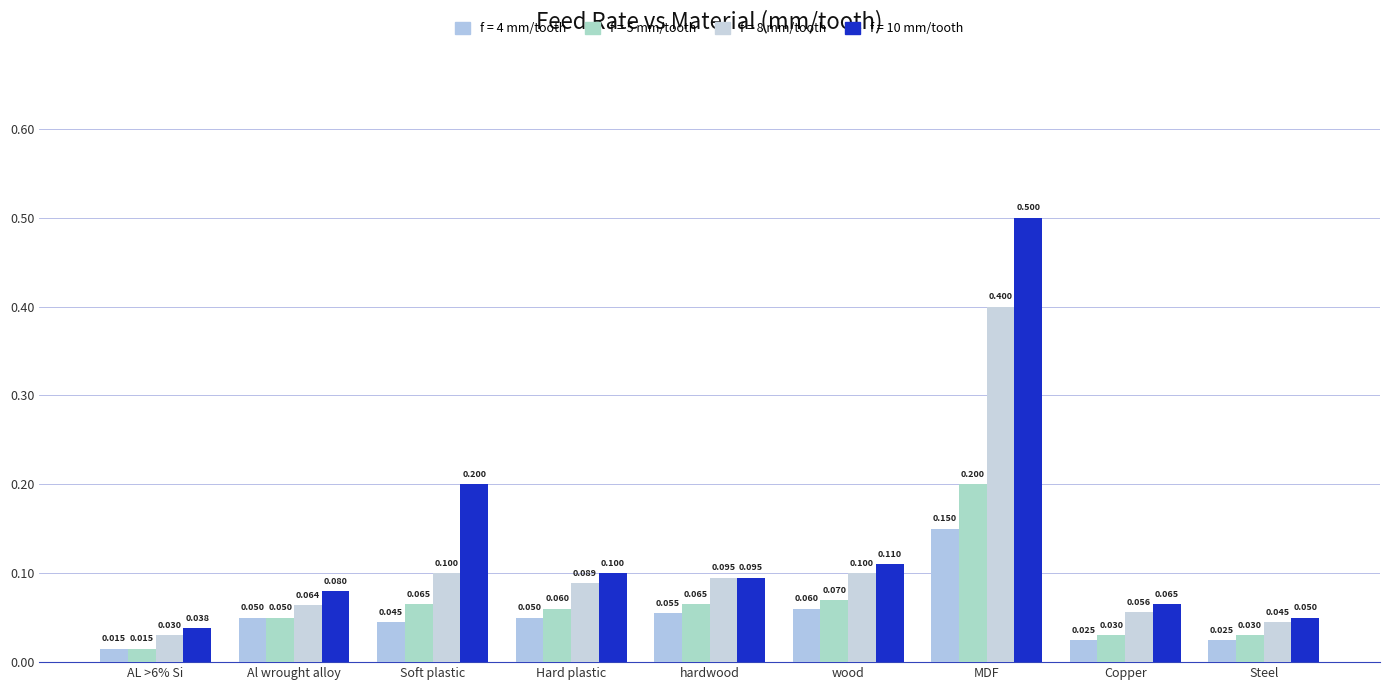

What is the label of the 7th bar from the left?

MDF